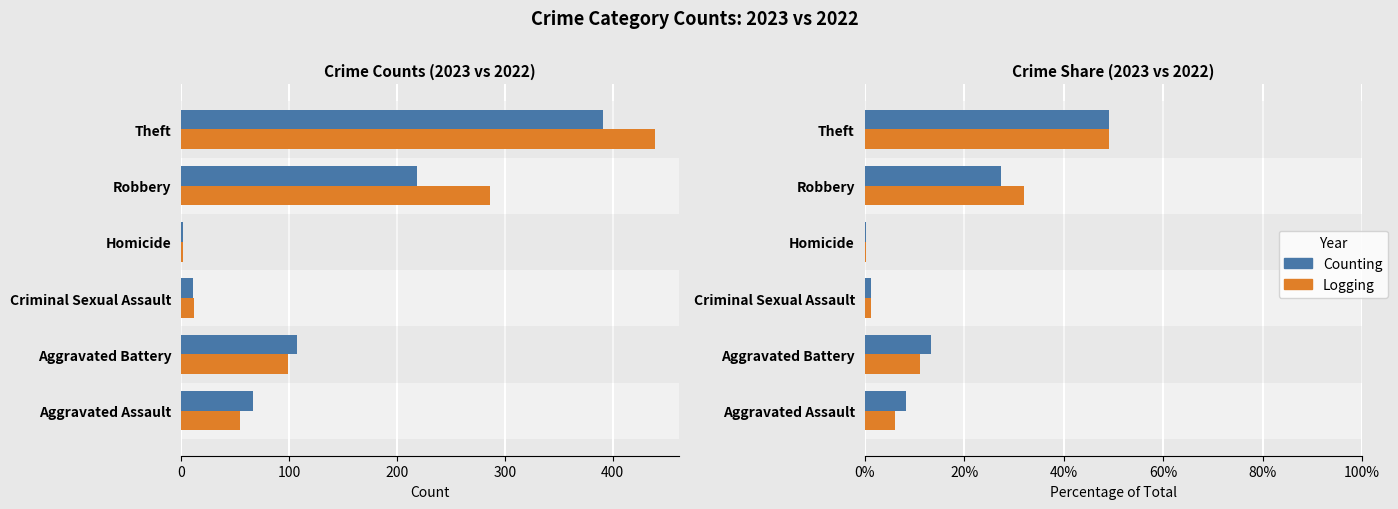

Reading right to left, transcribe all the data shown in this chart.

Counting: 49.1	27.5	0.3	1.4	13.4	8.4
Logging: 49.2	32.0	0.2	1.3	11.1	6.2